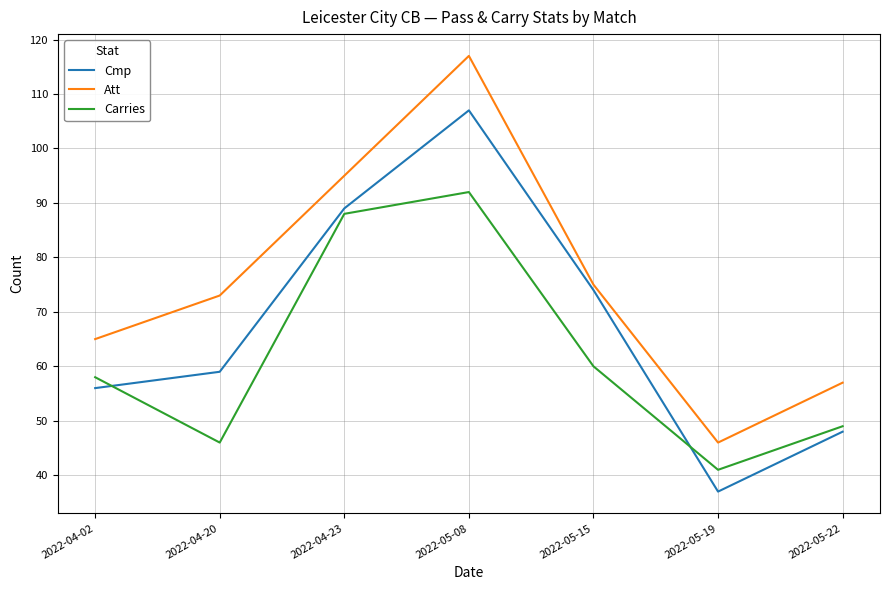

Does the chart have visible grid lines?

Yes